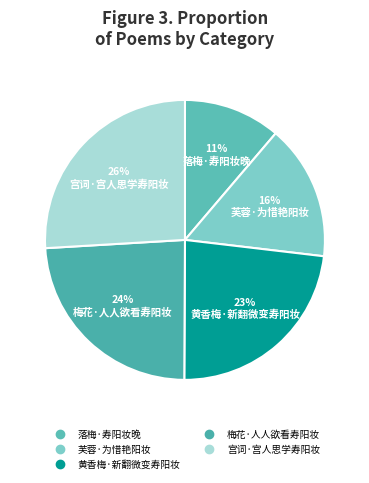

Which category has the smallest portion of the pie?

落梅·寿阳妆晚